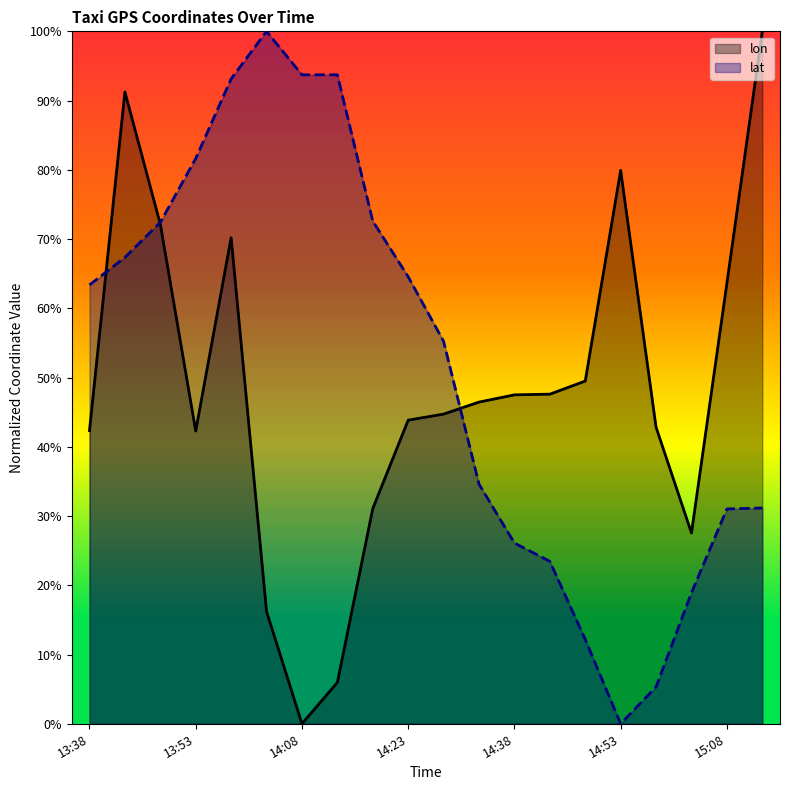

Does the chart display data point markers on the line(s)?

No